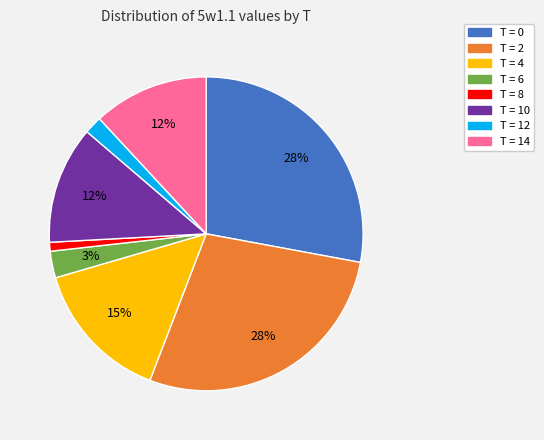

To the nearest percent, what is the difference between the largest and smallest slice percentages?

27%